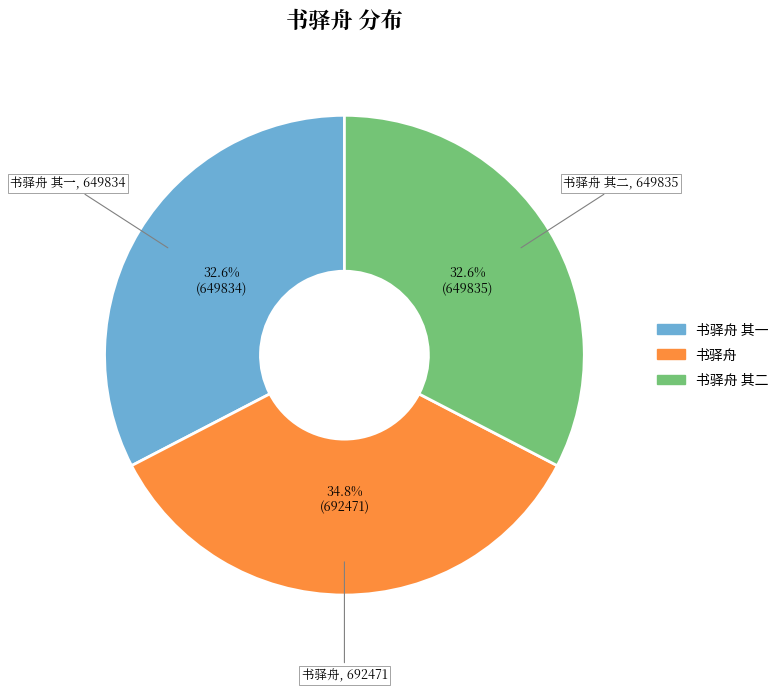

Is there any slice that represents more than half of the pie?

No